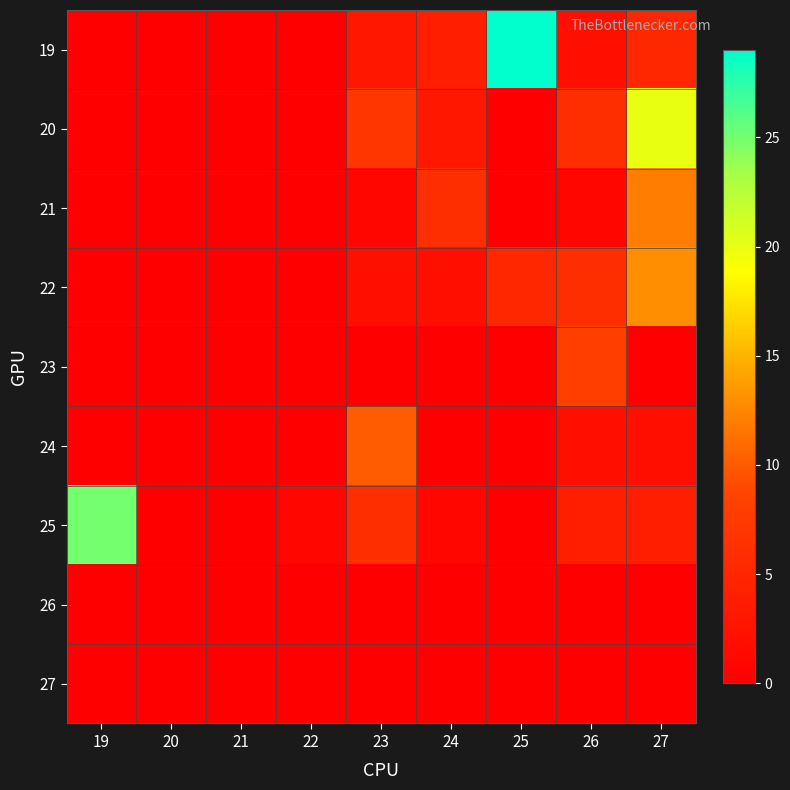

Reading left to right, extract all data points from this chart.

19: 19=0	20=0	21=0	22=0	23=3	24=4	25=29	26=2	27=5
20: 19=0	20=0	21=0	22=0	23=7	24=3	25=0	26=6	27=20
21: 19=0	20=0	21=0	22=0	23=1	24=6	25=0	26=1	27=12
22: 19=0	20=0	21=0	22=0	23=2	24=2	25=5	26=6	27=13
23: 19=0	20=0	21=0	22=0	23=0	24=0	25=0	26=8	27=0
24: 19=0	20=0	21=0	22=0	23=10	24=0	25=0	26=2	27=2
25: 19=25	20=0	21=0	22=1	23=6	24=1	25=0	26=4	27=4
26: 19=0	20=0	21=0	22=0	23=0	24=0	25=0	26=0	27=0
27: 19=0	20=0	21=0	22=0	23=0	24=0	25=0	26=0	27=0